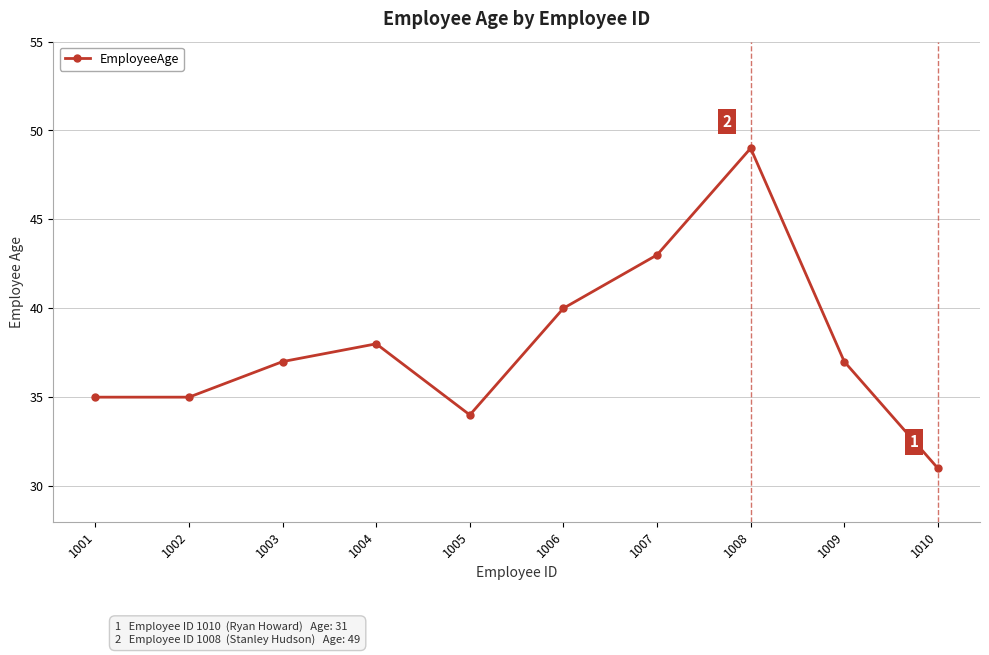

What is the average value?

38